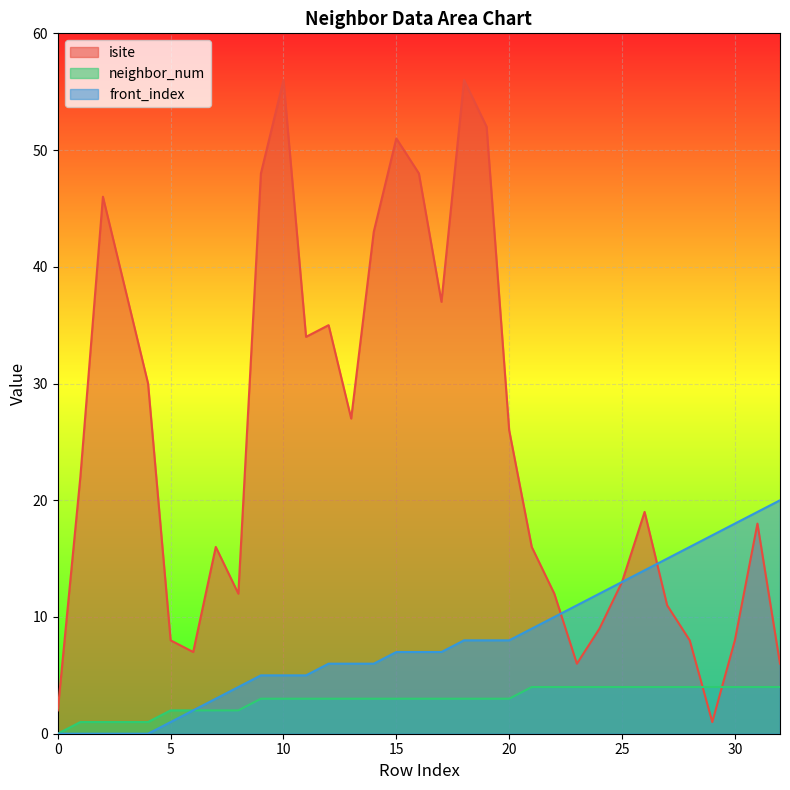

How many distinct data groups are displayed?

3